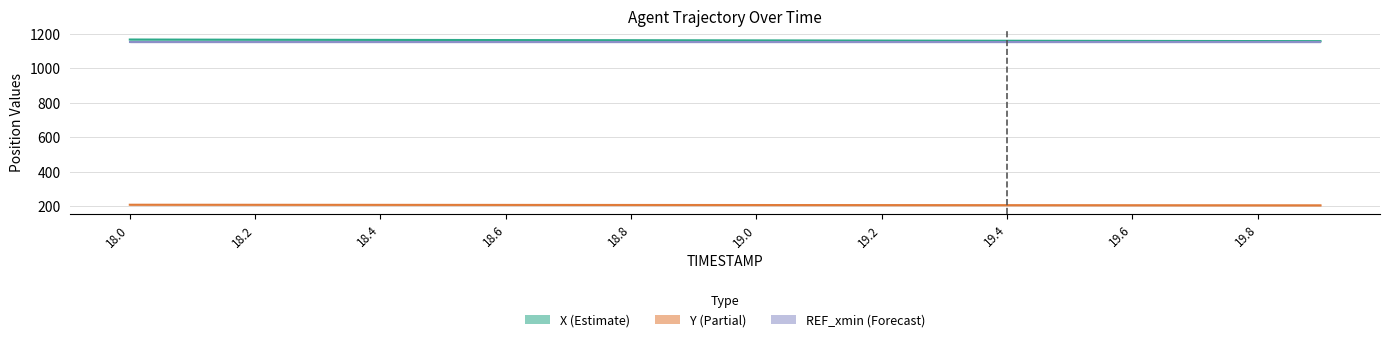

The value of X at 19.0 is 305.0. True or false?

False